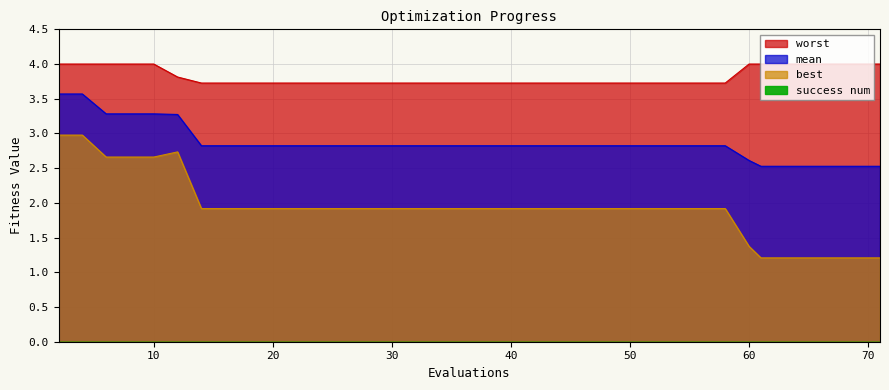

Reading left to right, list all the values displayed in this chart.

mean: 3.6	3.6	3.3	3.3	3.3	3.3	2.8	2.8	2.8	2.8	2.8	2.8	2.8	2.8	2.8	2.8	2.8	2.8	2.8	2.8	2.8	2.8	2.8	2.8	2.8	2.8	2.8	2.8	2.8	2.8	2.8	2.6	2.5	2.5	2.5	2.5	2.5	2.5	2.5	2.5
best: 3.0	3.0	2.7	2.7	2.7	2.7	1.9	1.9	1.9	1.9	1.9	1.9	1.9	1.9	1.9	1.9	1.9	1.9	1.9	1.9	1.9	1.9	1.9	1.9	1.9	1.9	1.9	1.9	1.9	1.9	1.9	1.4	1.2	1.2	1.2	1.2	1.2	1.2	1.2	1.2
worst: 4.0	4.0	4.0	4.0	4.0	3.8	3.7	3.7	3.7	3.7	3.7	3.7	3.7	3.7	3.7	3.7	3.7	3.7	3.7	3.7	3.7	3.7	3.7	3.7	3.7	3.7	3.7	3.7	3.7	3.7	3.7	4.0	4.0	4.0	4.0	4.0	4.0	4.0	4.0	4.0